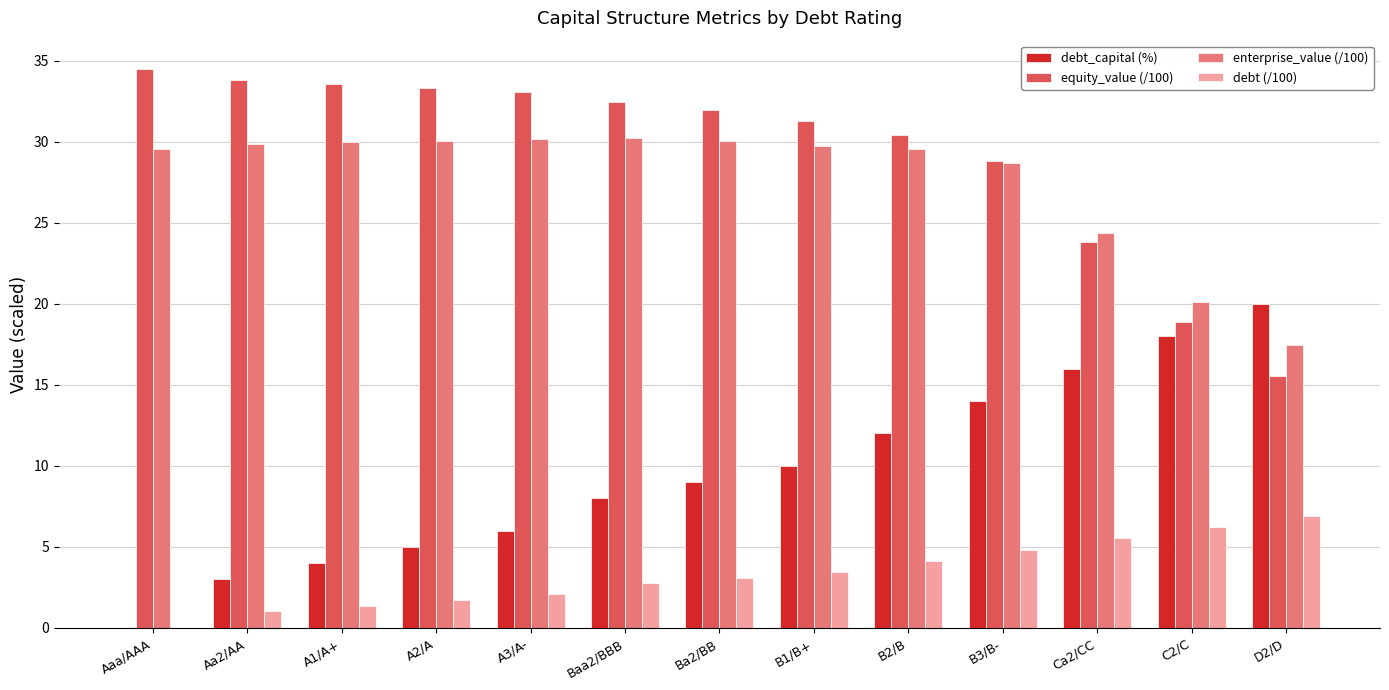

Which series has the widest spread of values?

debt_capital (%)